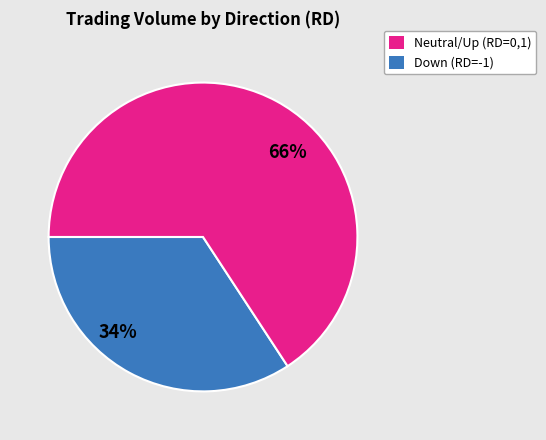

To the nearest percent, what is the difference between the largest and smallest slice percentages?

32%